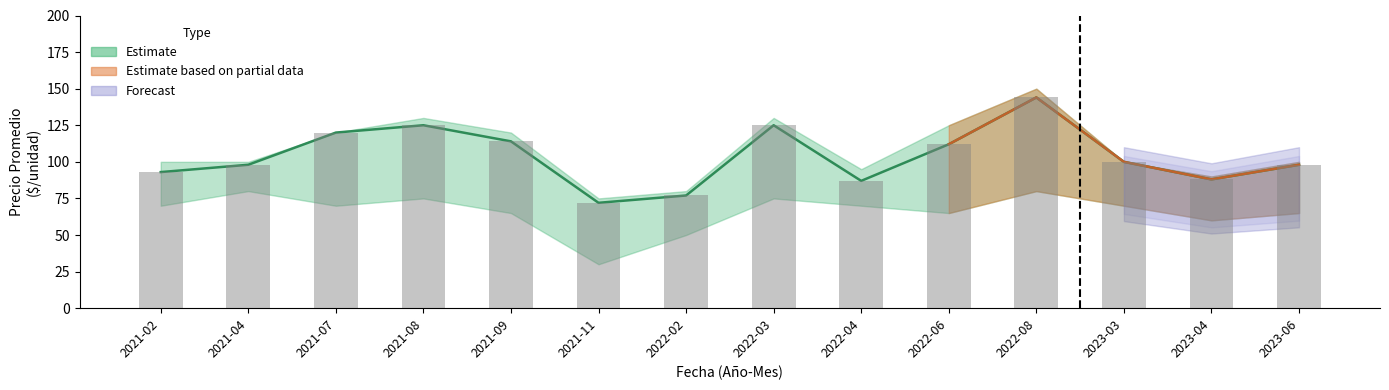

What is the total value across all series at 2021-08?

250